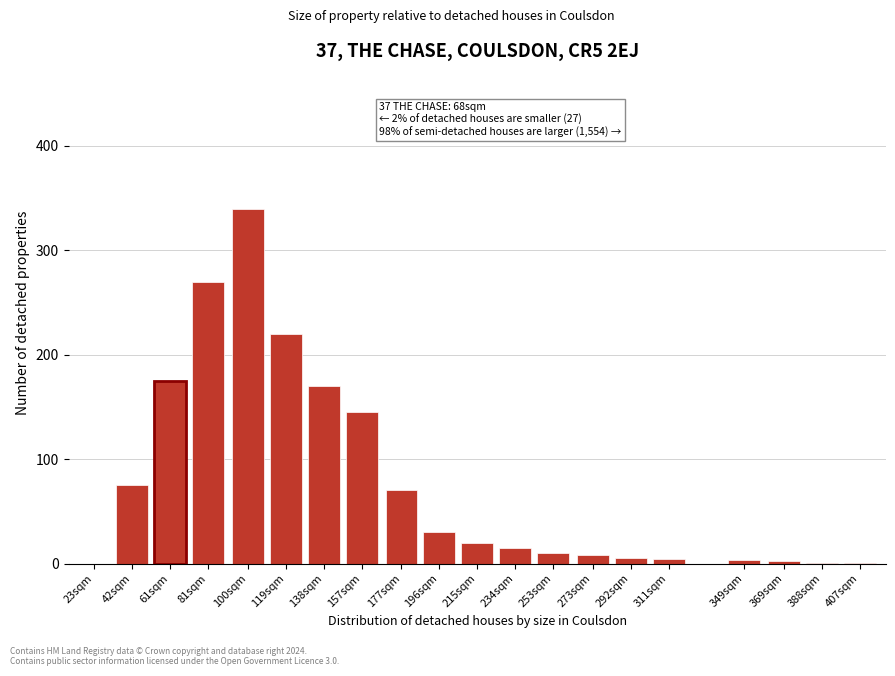

What is the sum of all values?

1564